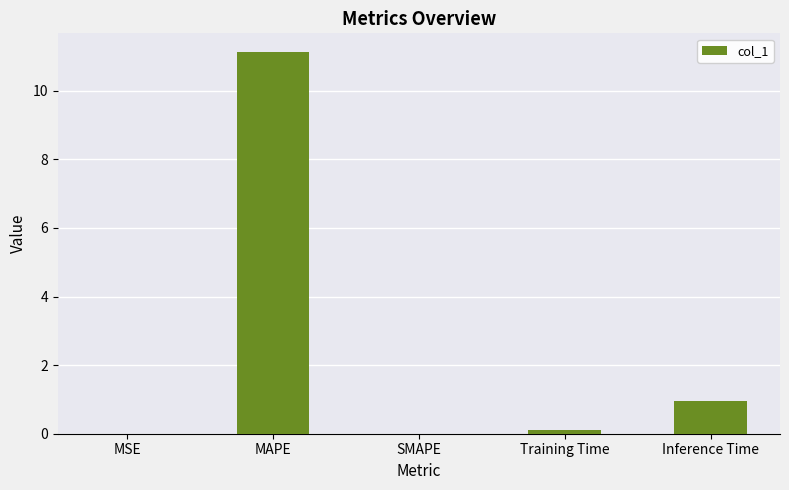

How many distinct data groups are displayed?

1